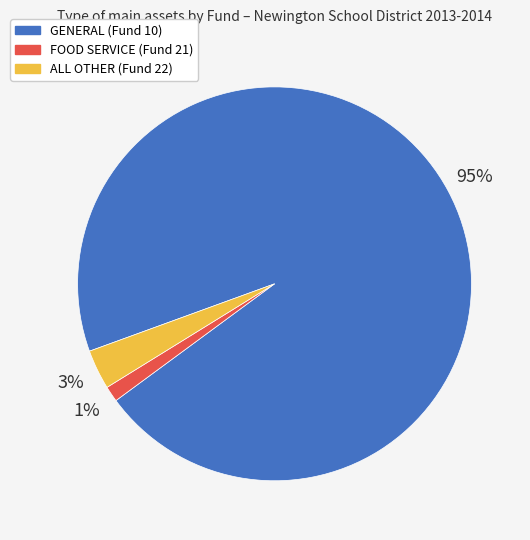

What is the majority slice?

GENERAL (Fund 10)